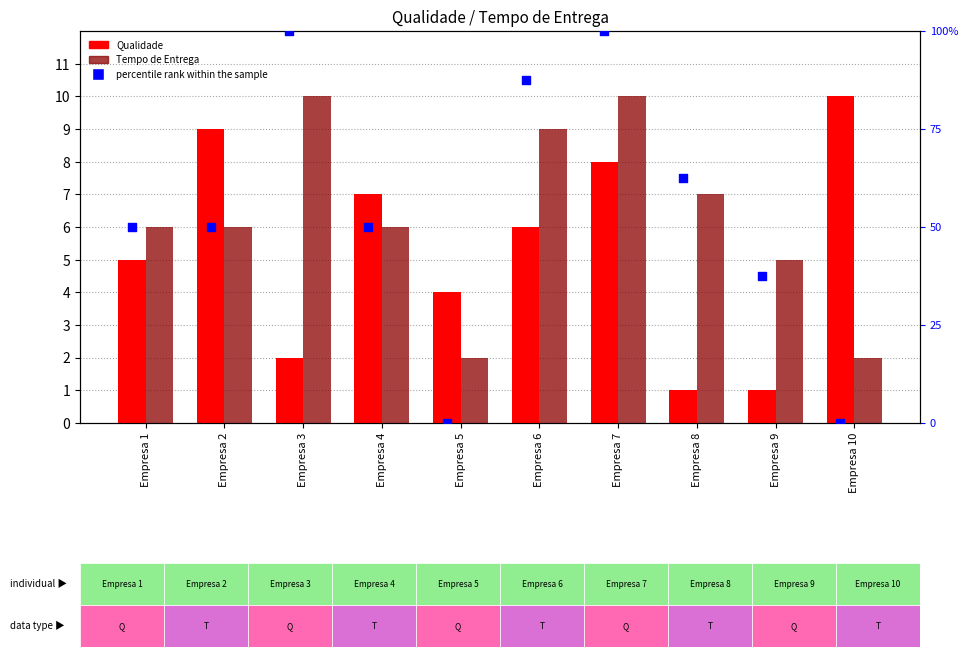

Is the value of Qualidade at Empresa 8 greater than the value of percentile rank within the sample at Empresa 4?

No